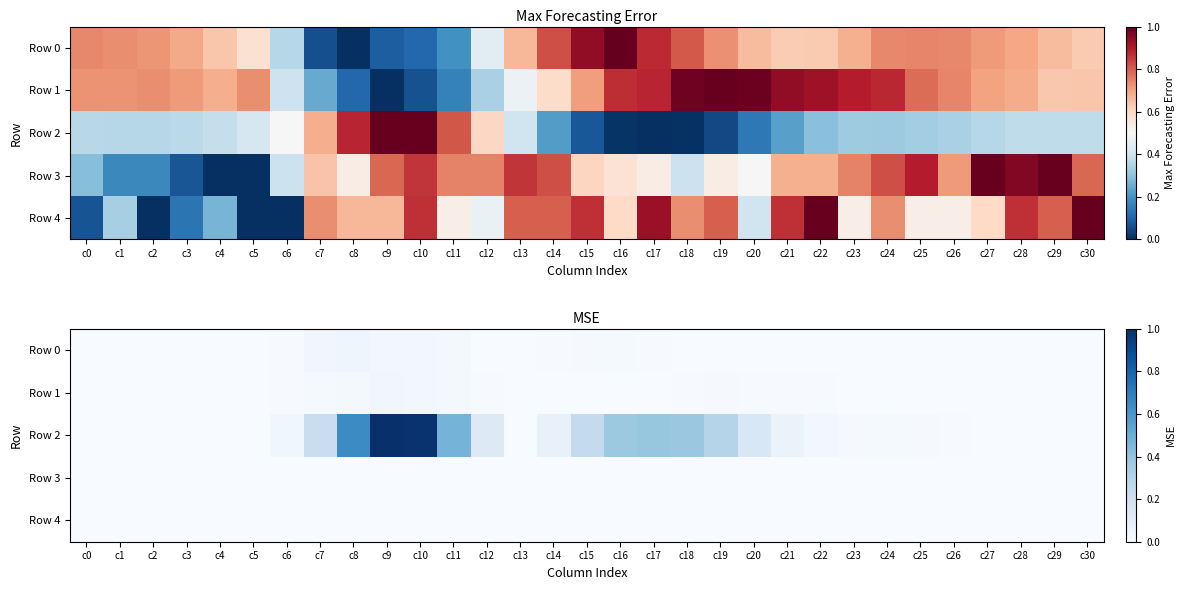

At which category is the sum across all series the highest?

c9